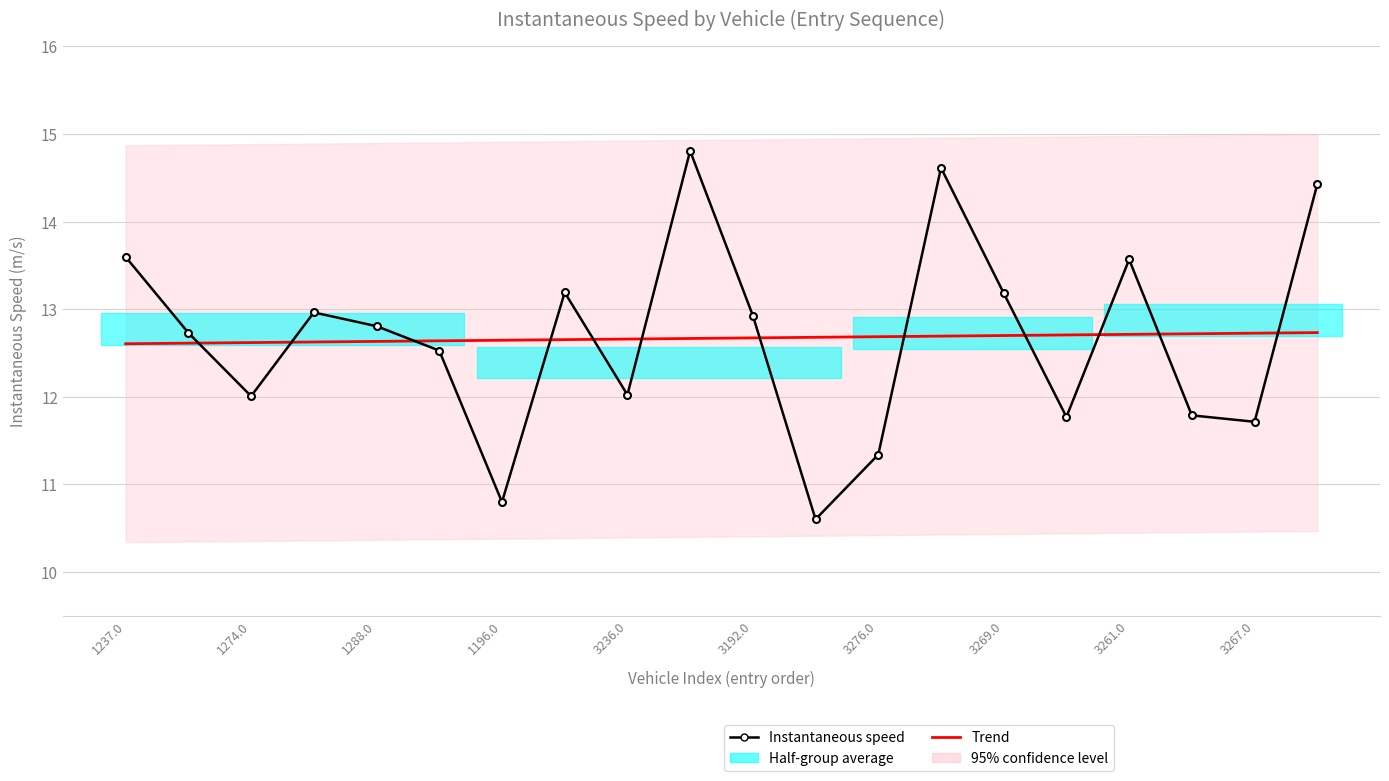

Between 1196.0 and 12, which is larger?

1196.0